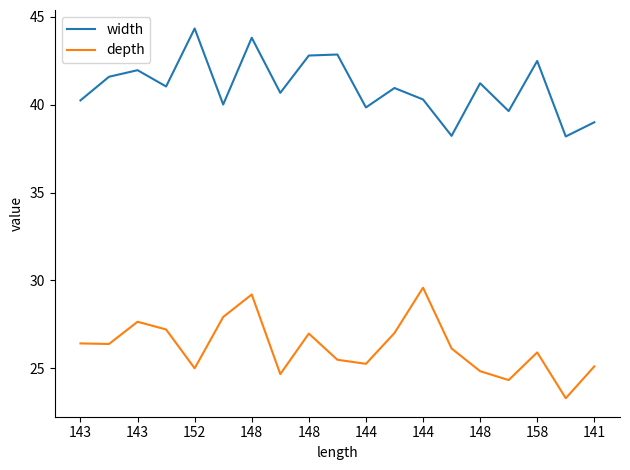

Which series has the largest total across all categories?

width